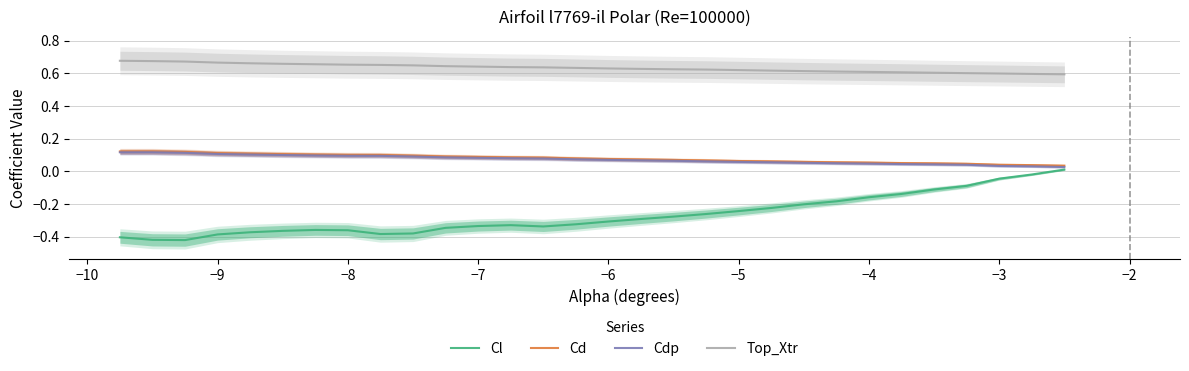

True or false: Top_Xtr has a value of 0.3 at −7.

False